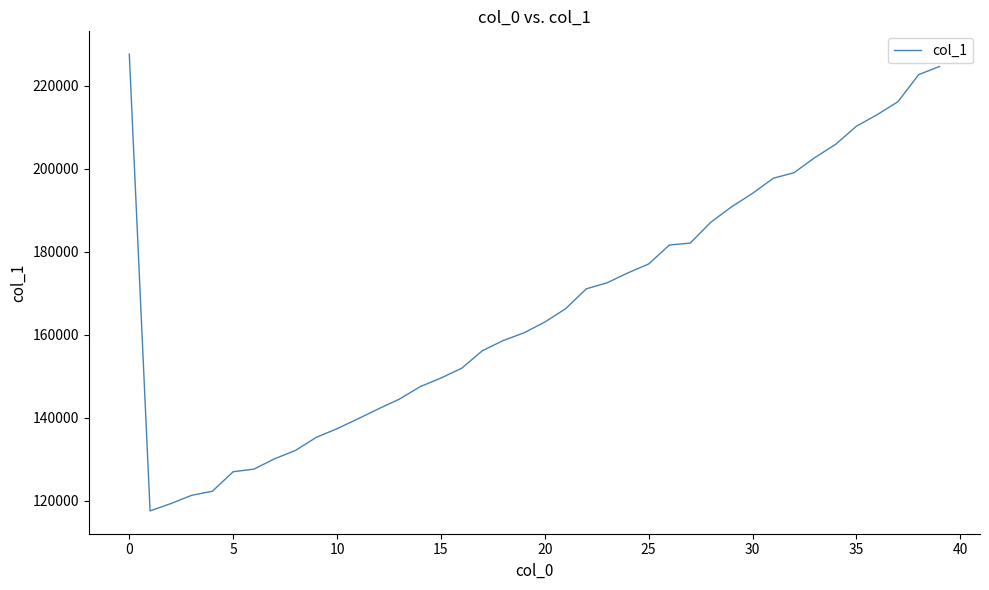

What is the minimum value shown in the chart?

117575